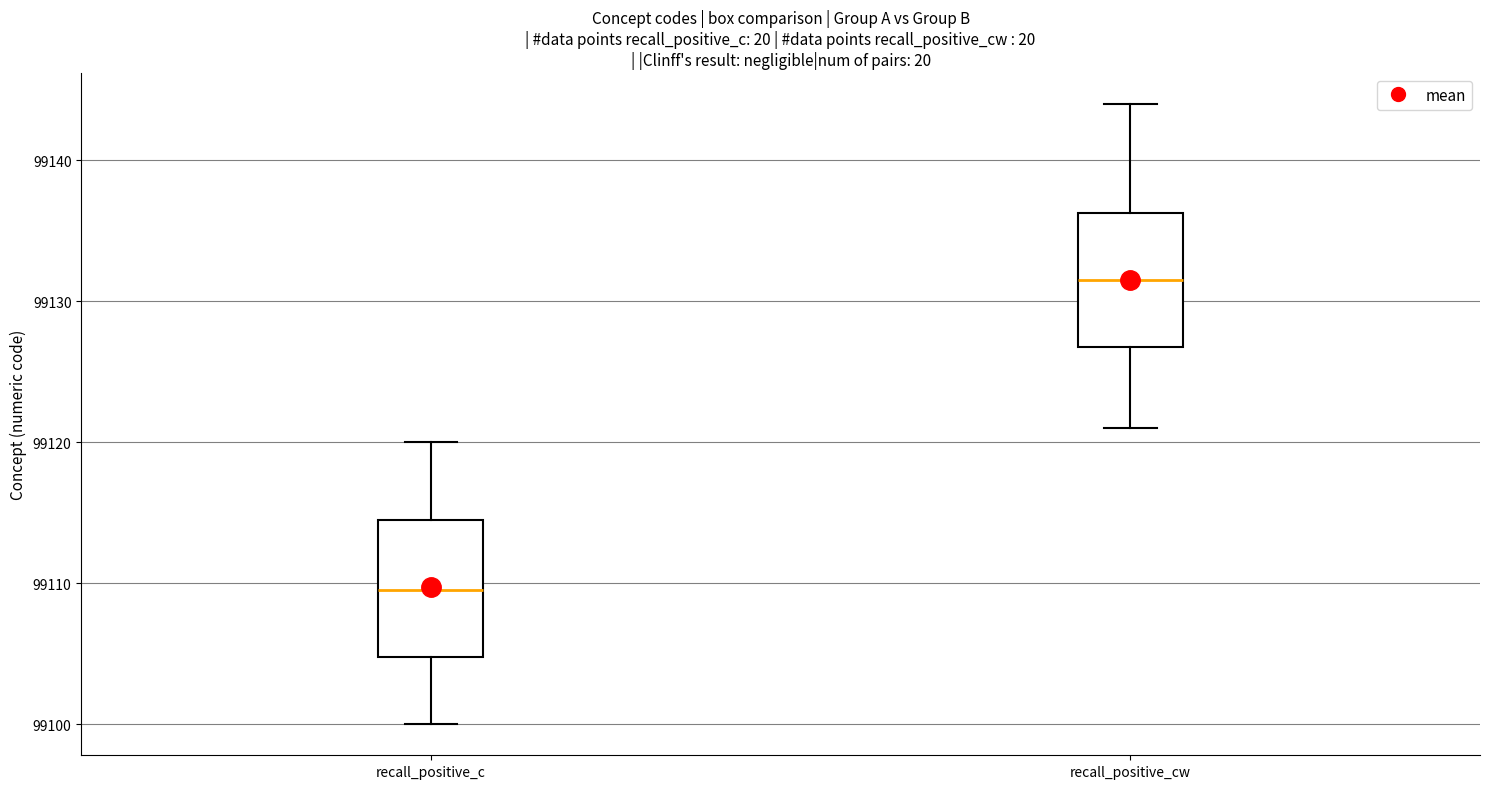

Where is the lower edge of the box for recall_positive_c on the y-axis? The values are not printed on the chart, so give them approximately, as read against the axis.

99105